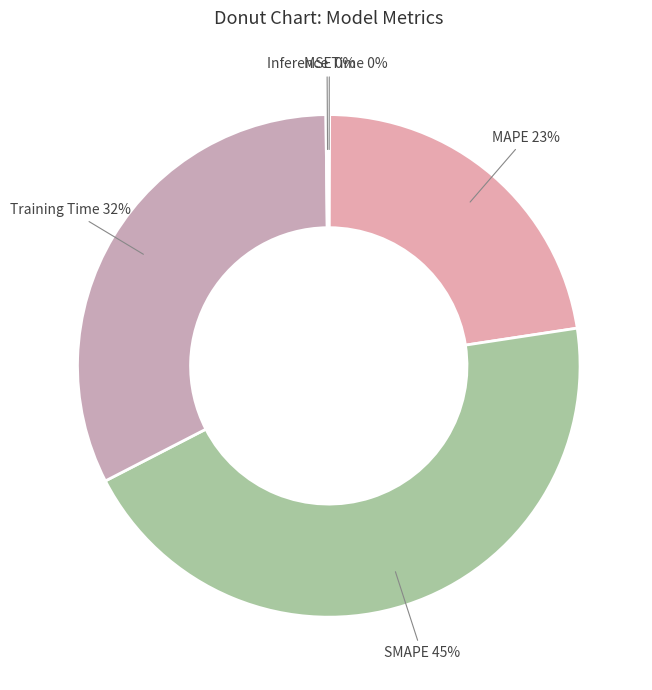

To the nearest percent, what percentage of the pie is SMAPE?

45%